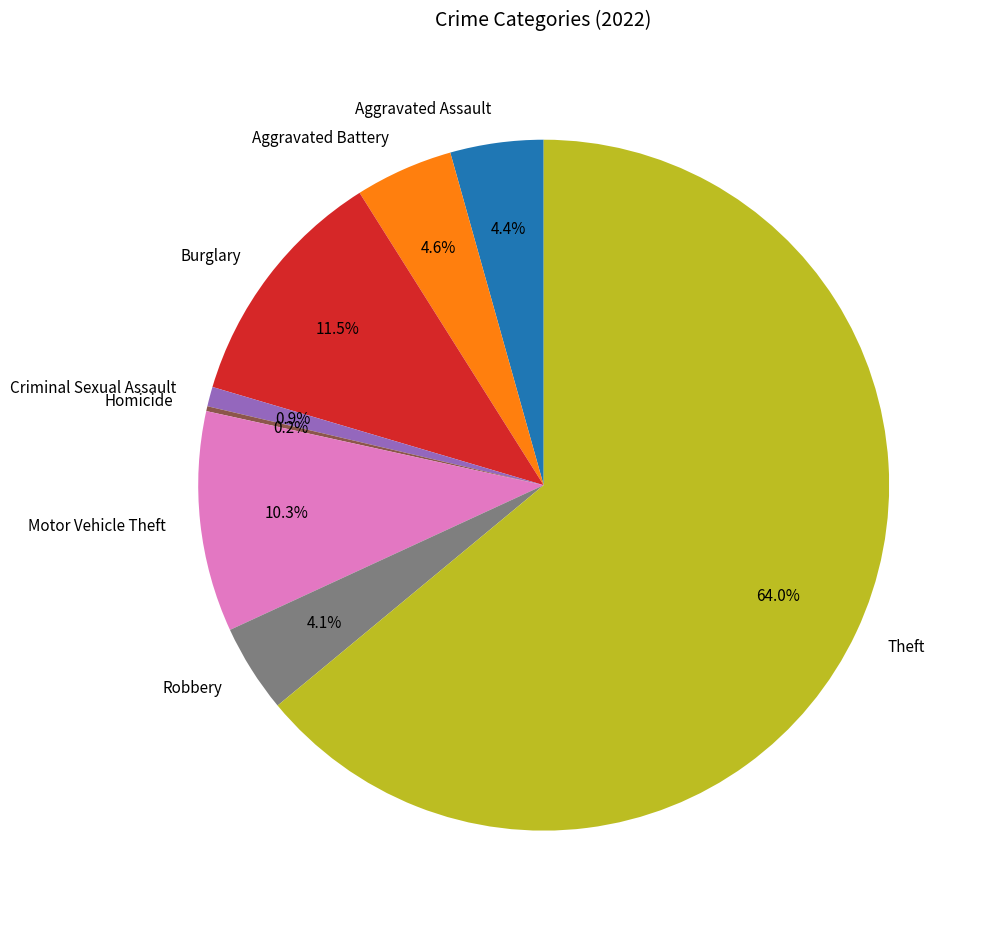

Approximately how many times larger is the value at Robbery compared to Motor Vehicle Theft?

0.4